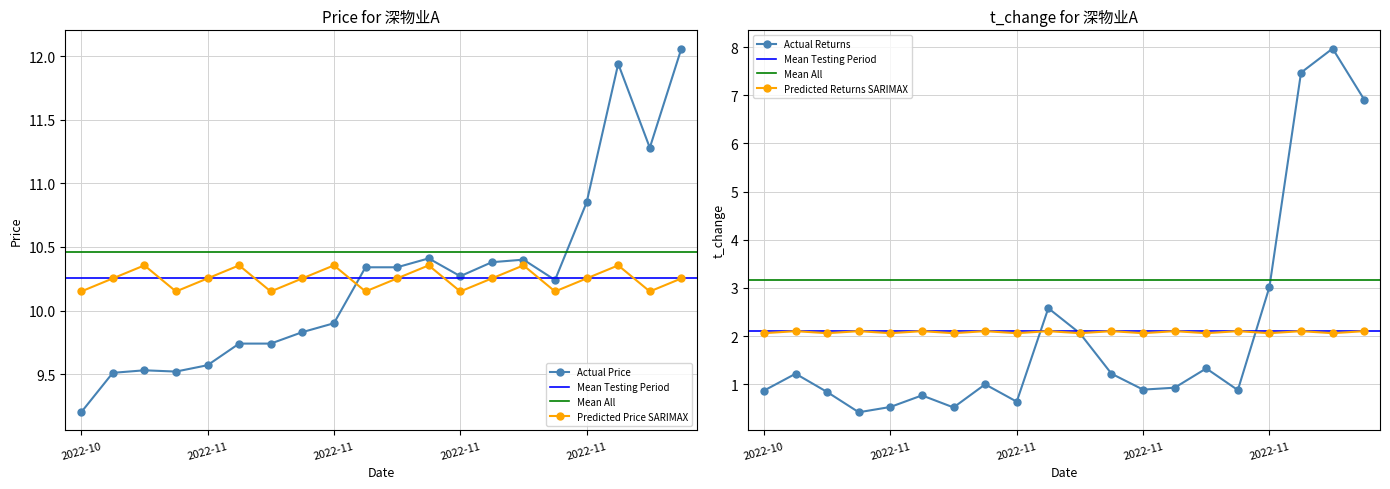

At how many categories does at least one series exceed 7?

20